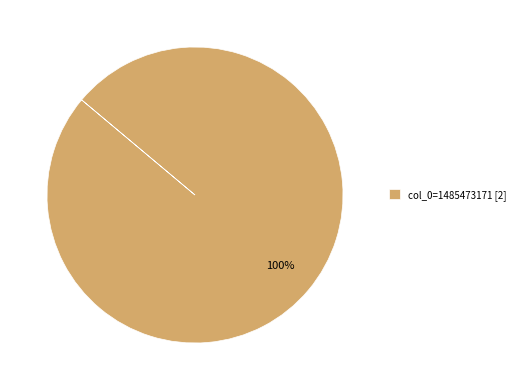

Rank the categories by value from lowest to highest.

col_0=1485473171 [2]